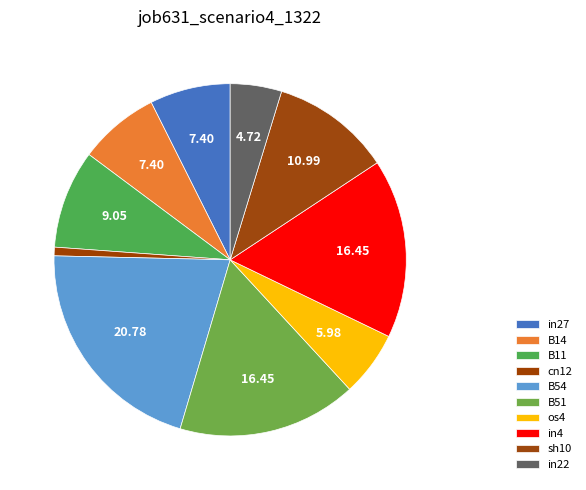

What is the largest slice in the pie chart?

B54